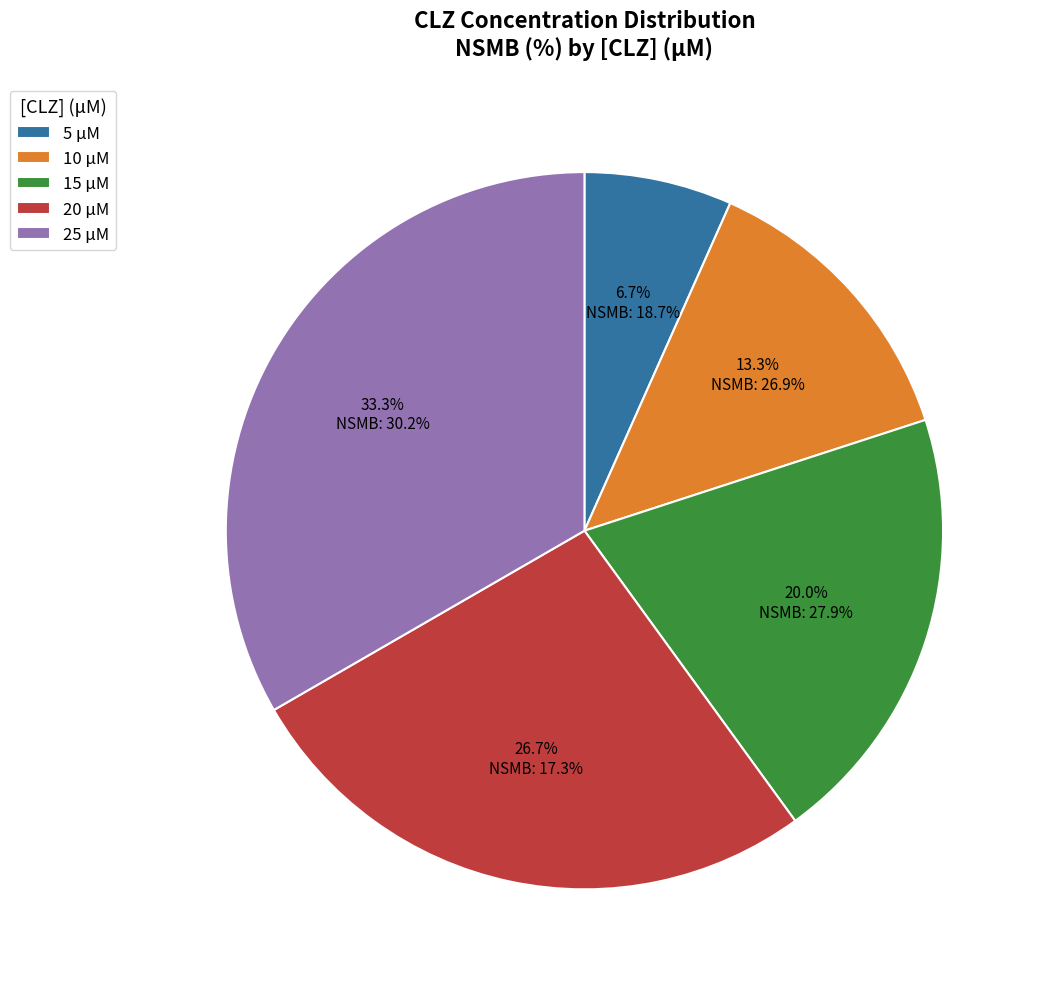

To the nearest percent, what percentage of the pie is 5 μM?

7%